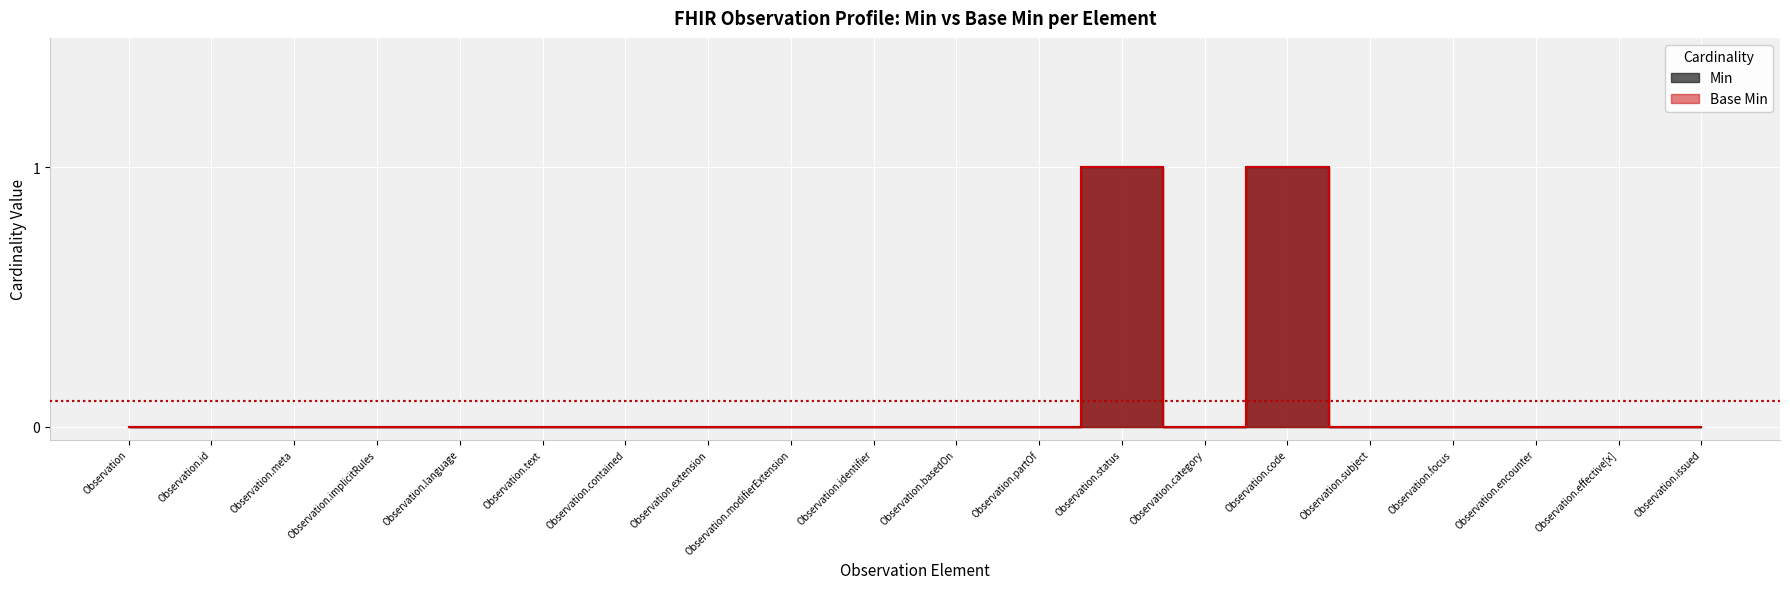

The Min series shows 1 at Observation.extension. True or false?

False